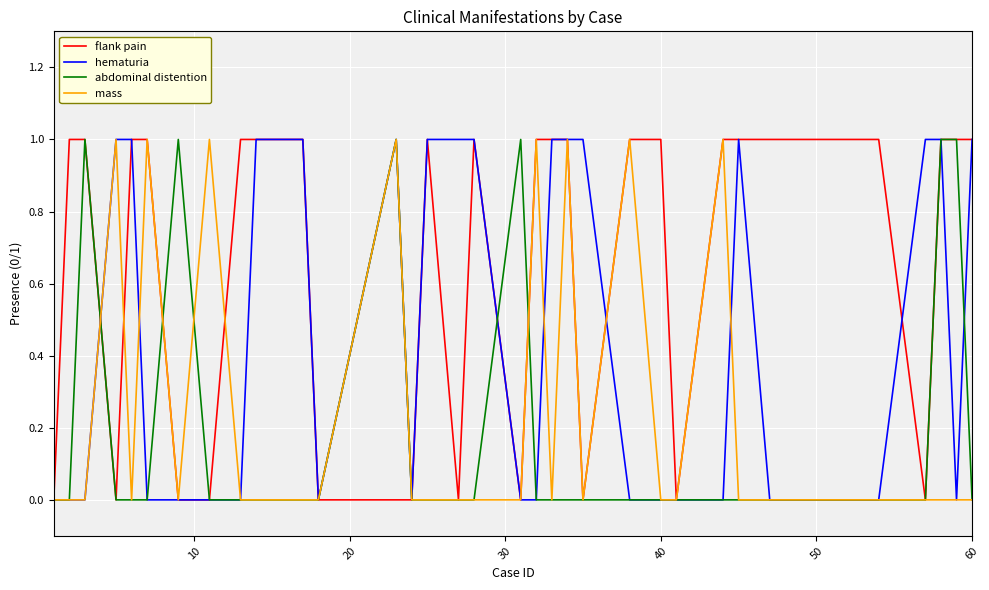

Which series has the widest spread of values?

flank pain